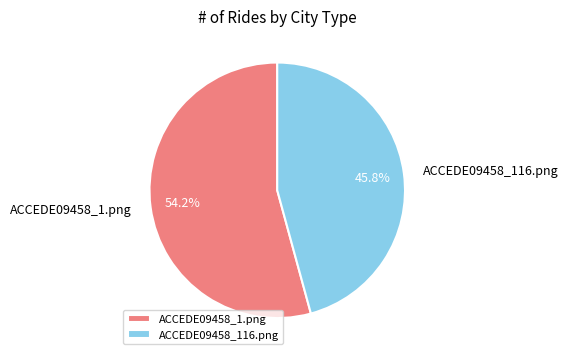

How much of the chart is everything except ACCEDE09458_116.png?

54.2%